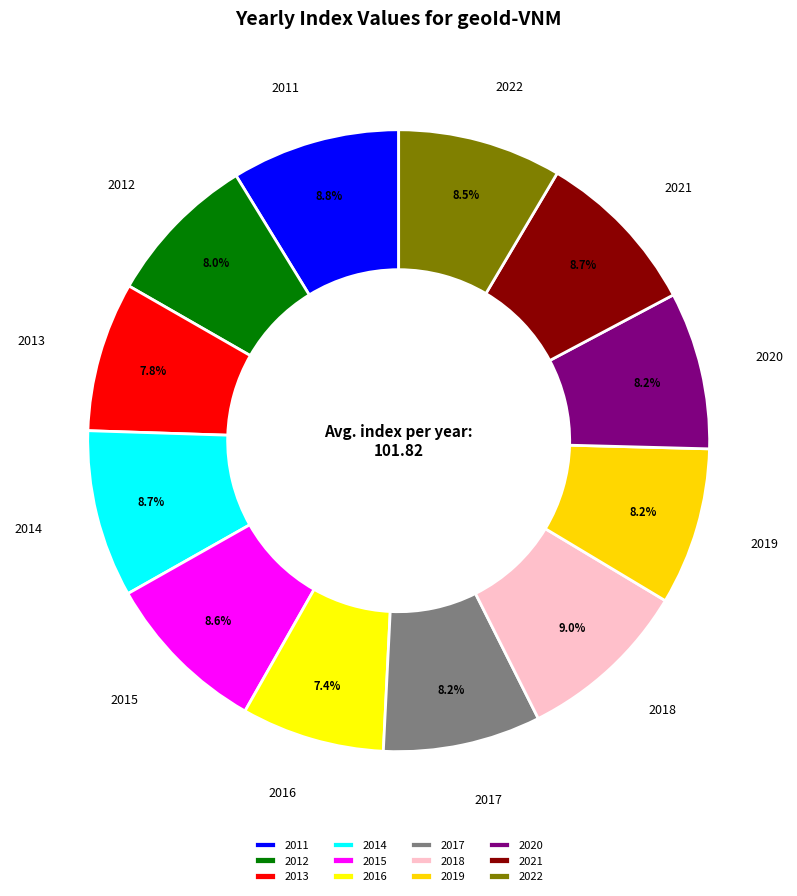

How many segments does this pie chart have?

12